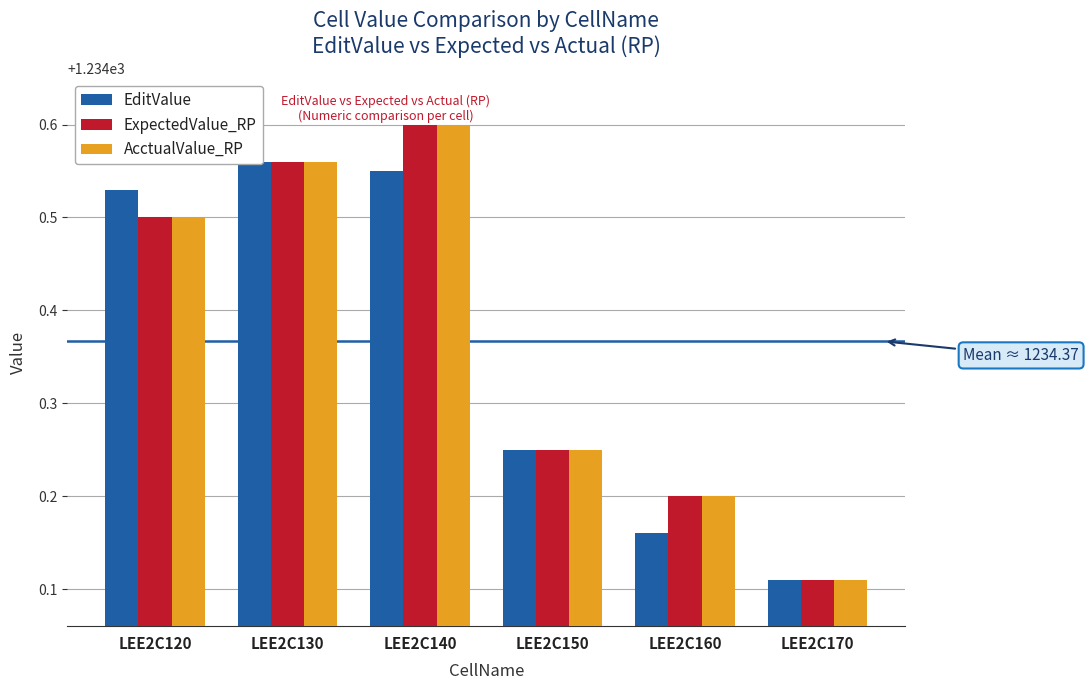

At how many categories does at least one series exceed 1234?

6